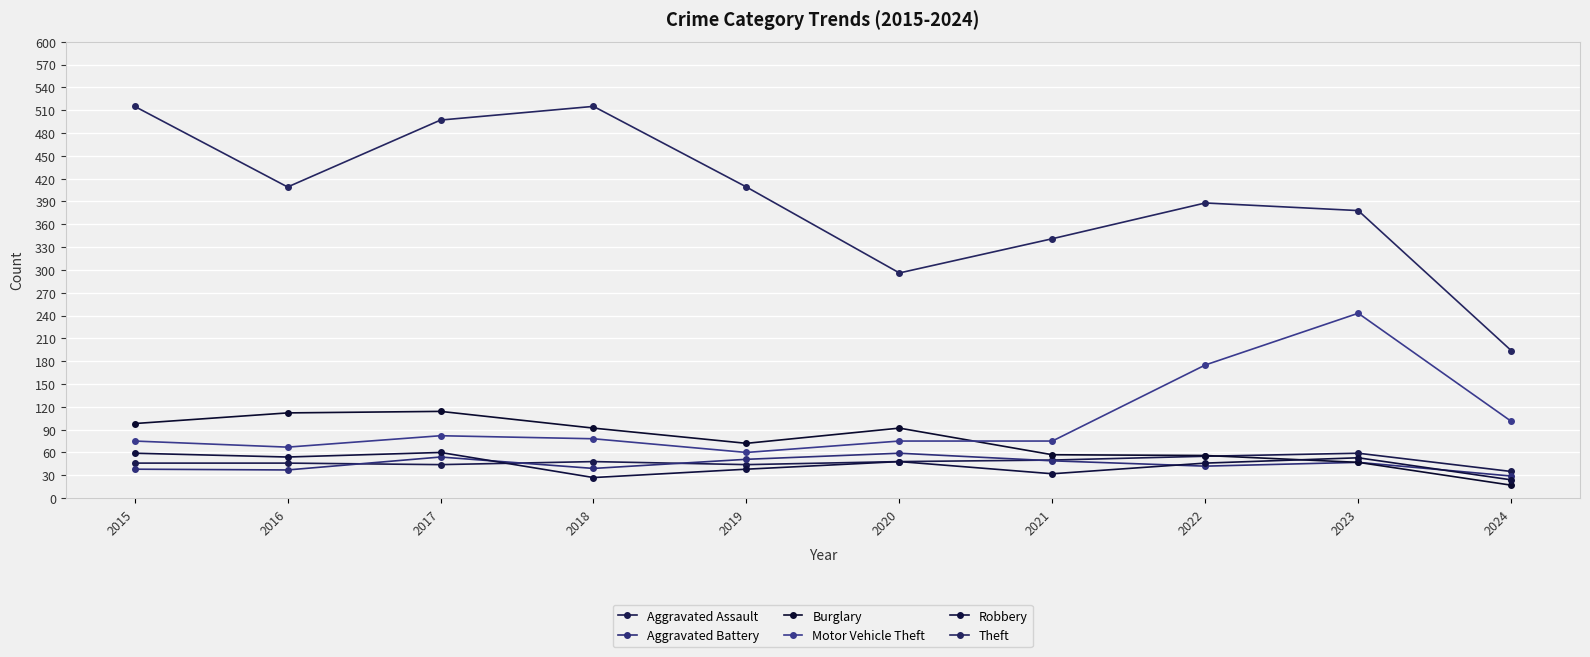

The Aggravated Battery series shows 39 at 2018. True or false?

True